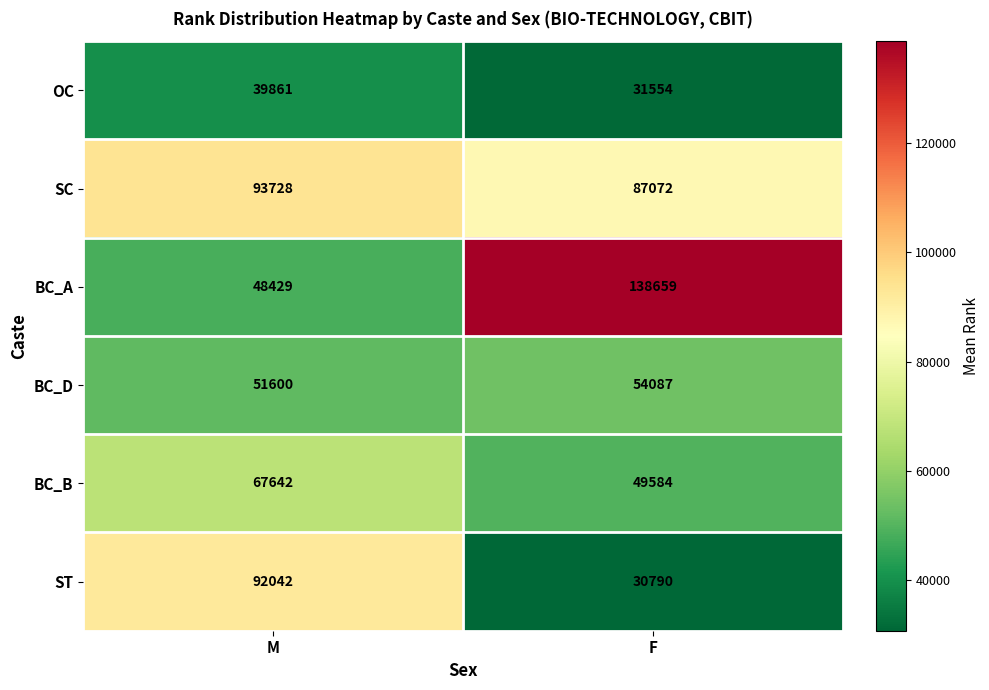

Rank the categories by BC_A value from lowest to highest.

M, F